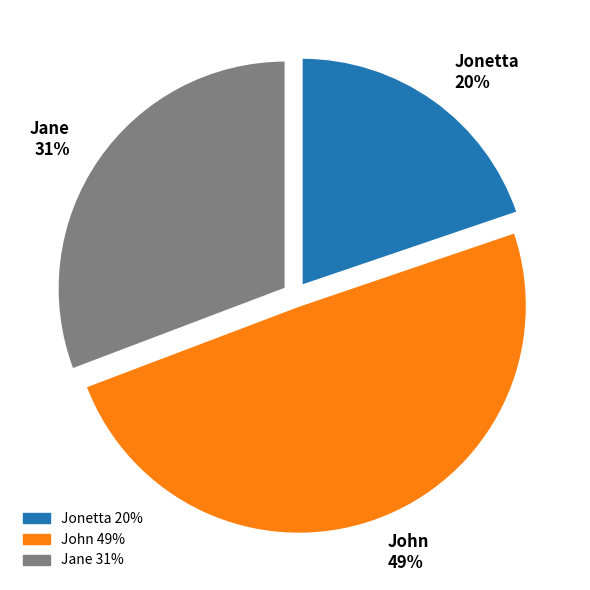

To the nearest percent, what portion does Jane represent?

31%